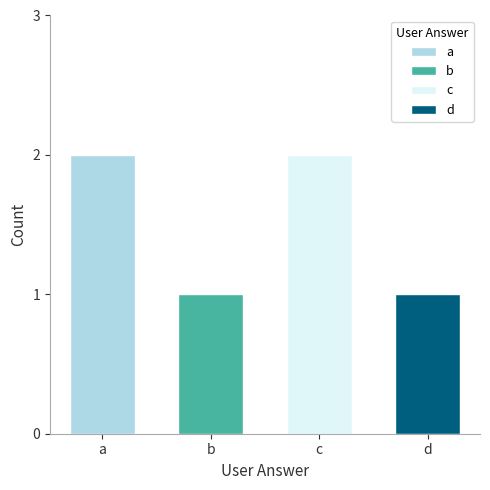

What is the maximum value shown in the chart?

2